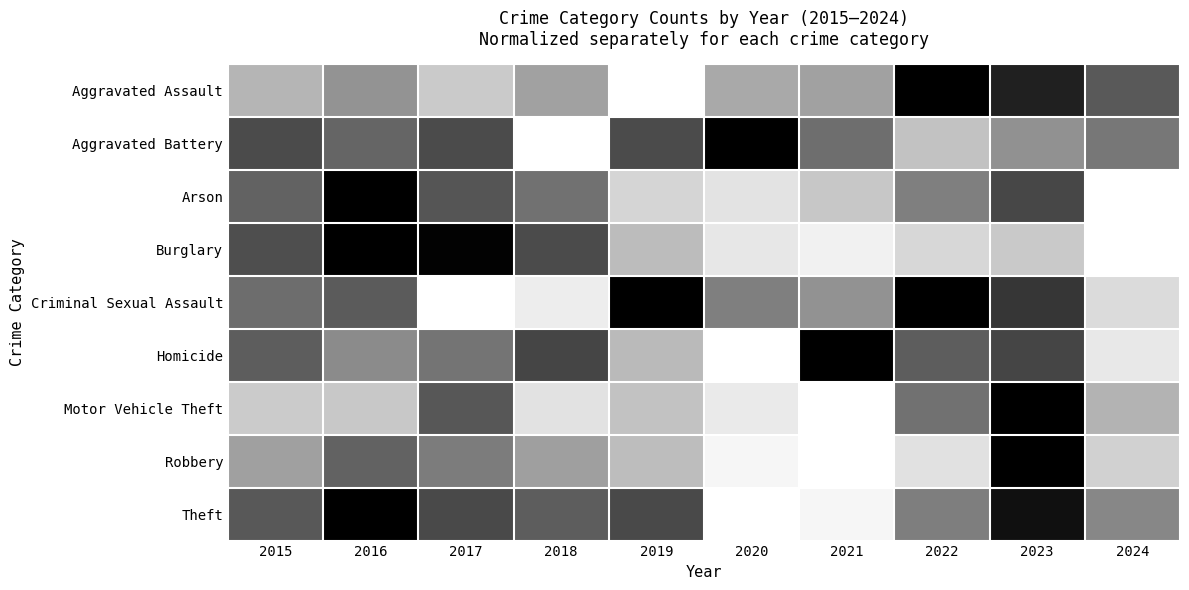

Which label corresponds to the smallest value in the chart?

2019